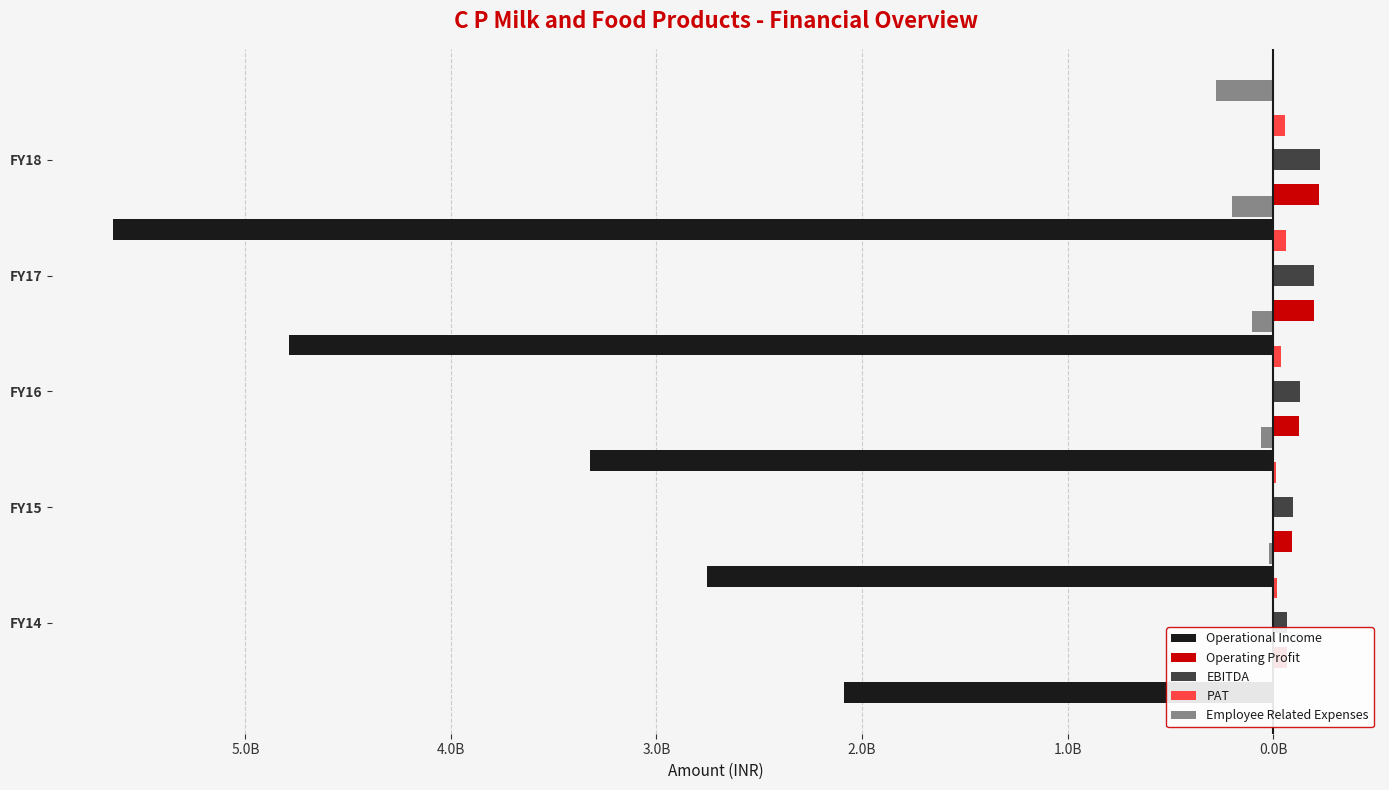

Which series has the widest spread of values?

Operational Income